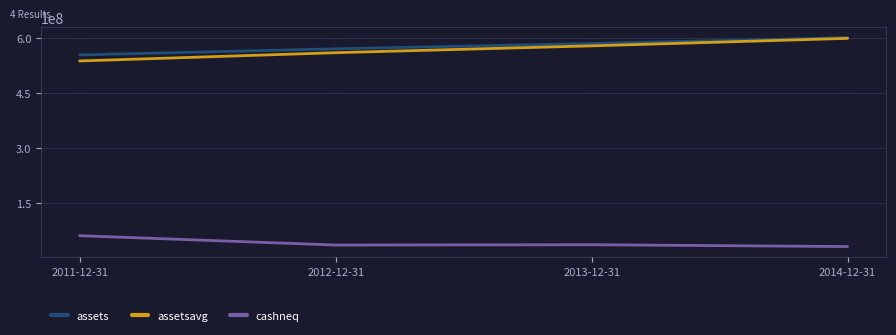

Read the assets value at 2013-12-31, to the nearest 100.

585246000